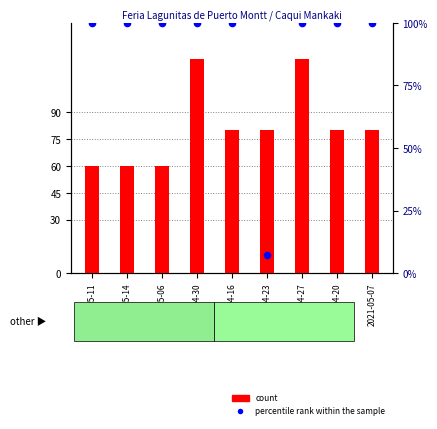

What is the total value across all series at 2021-05-11?

200.0